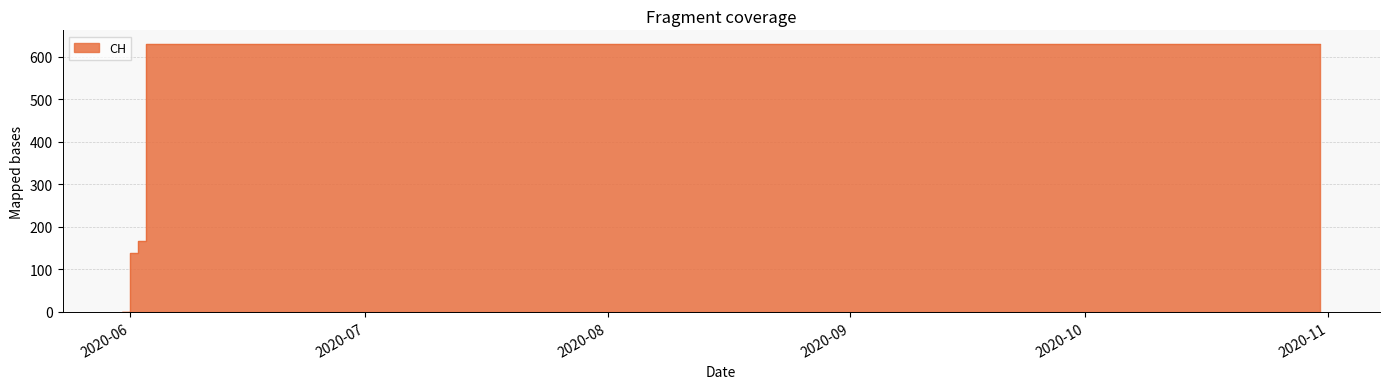

What is the change in value from 2020-06-02 to 2020-08-31?

+464